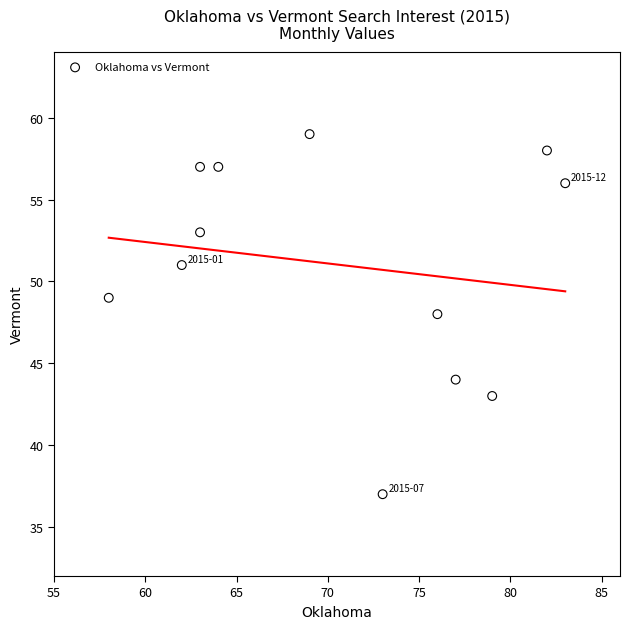

What is the average Y value?

51